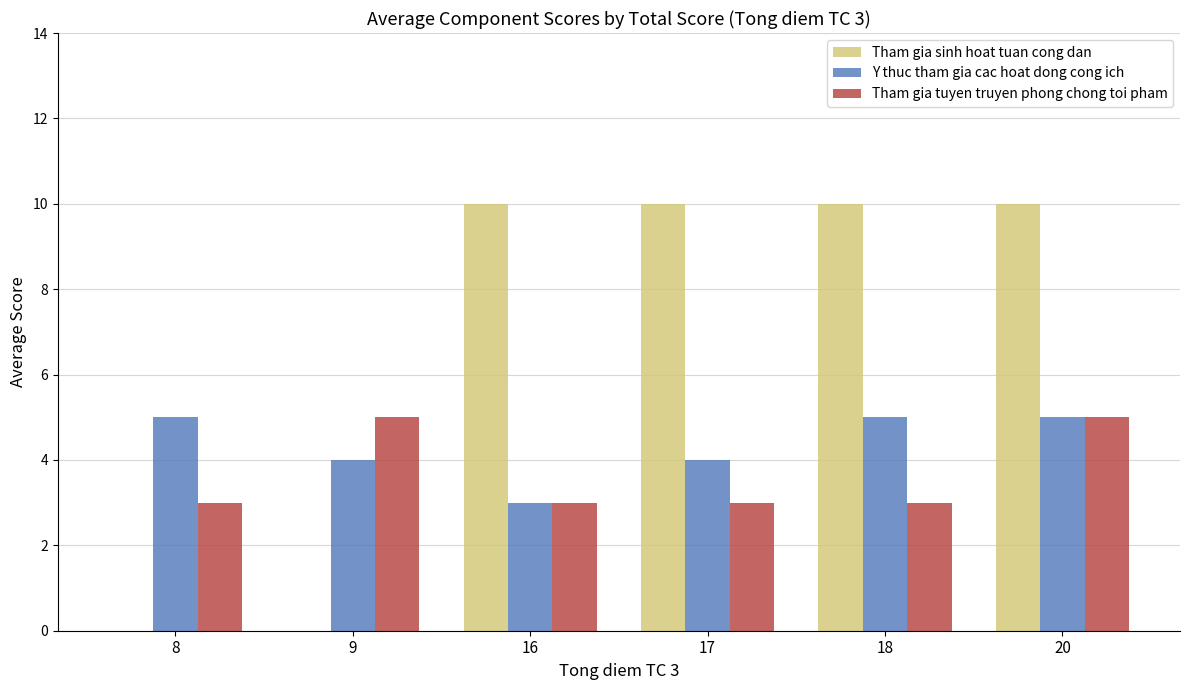

Which series has the largest total across all categories?

Tham gia sinh hoat tuan cong dan